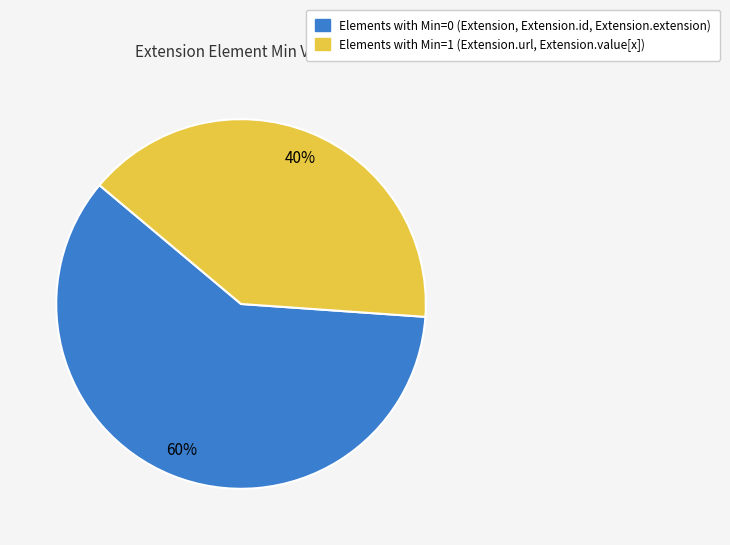

Is there a majority slice in this chart?

Yes